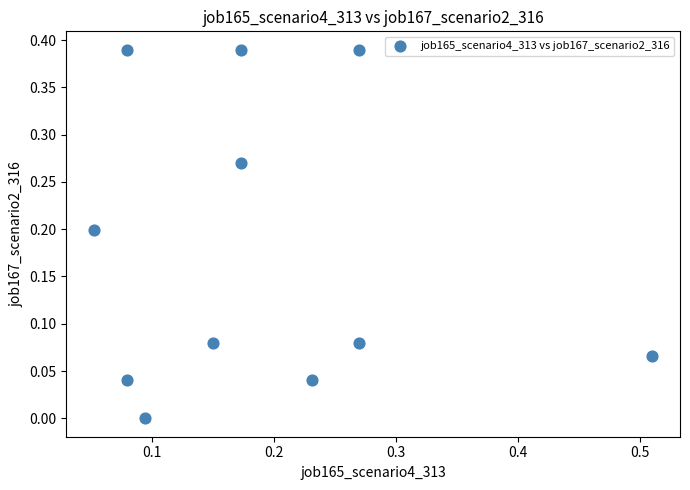

What is the range of X values (max minus min)?

0.5